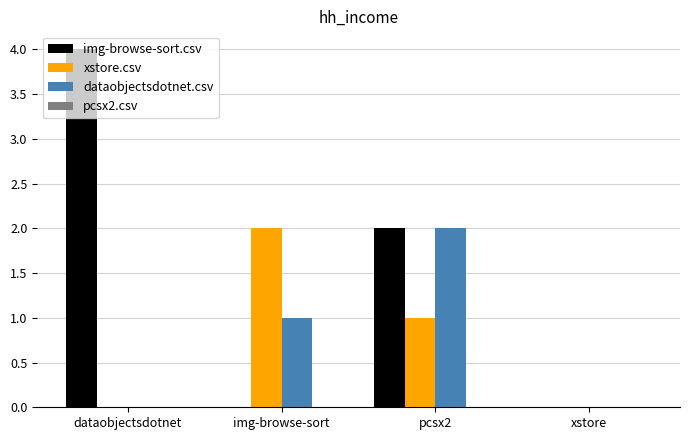

True or false: dataobjectsdotnet.csv has a value of 1 at xstore.

False